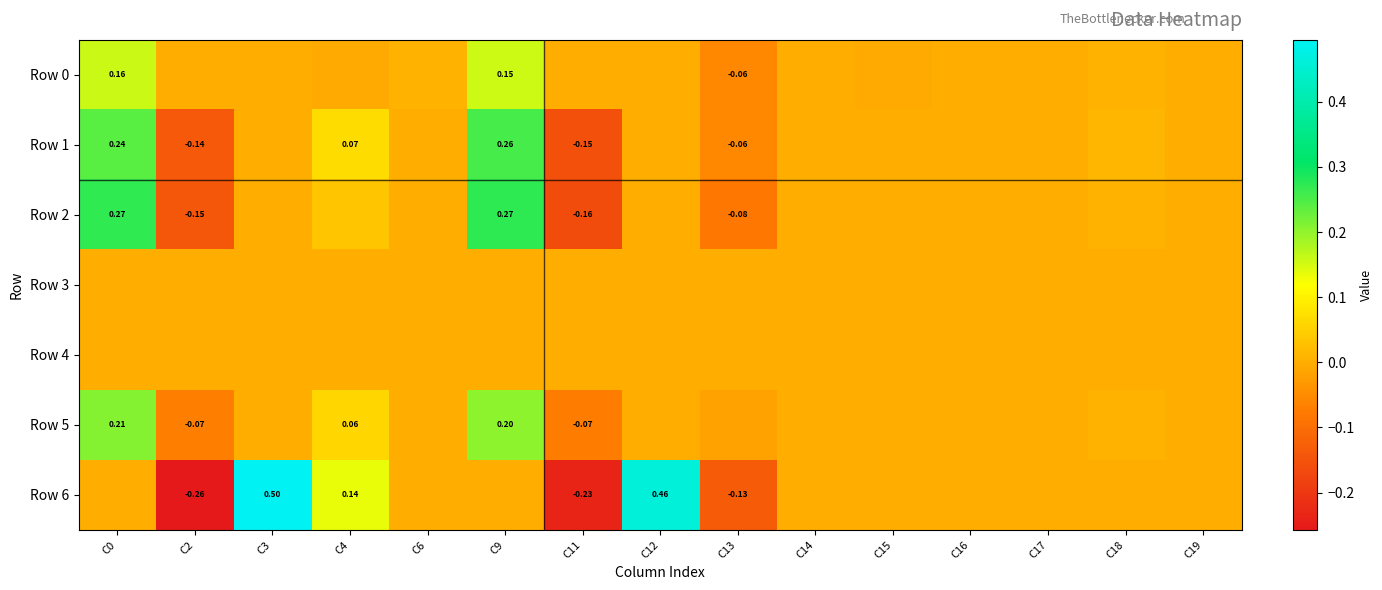

Which series changed the most between C2 and C6?

Row 6